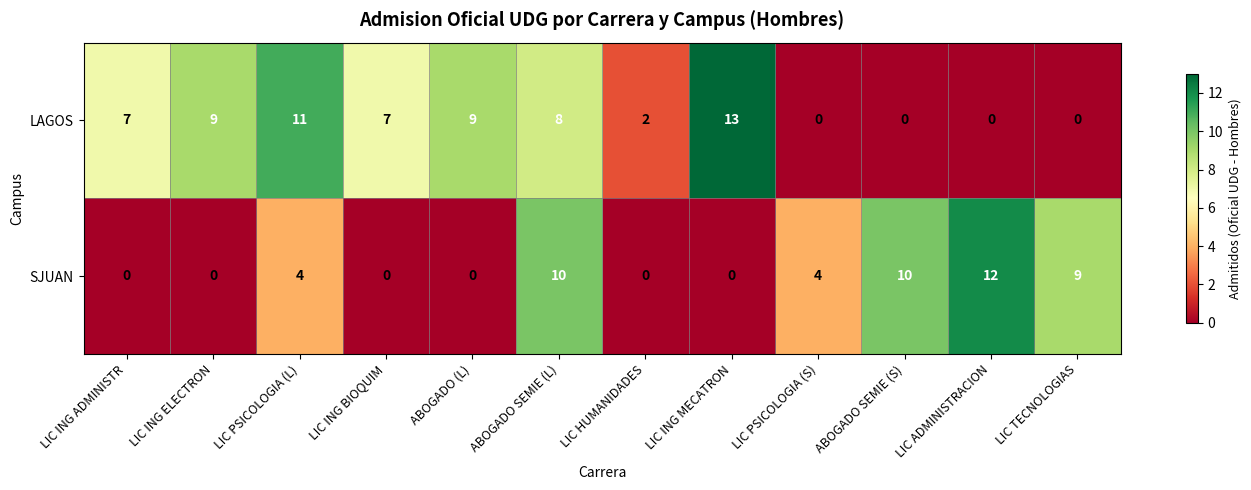

What is the maximum value shown in the chart?

13